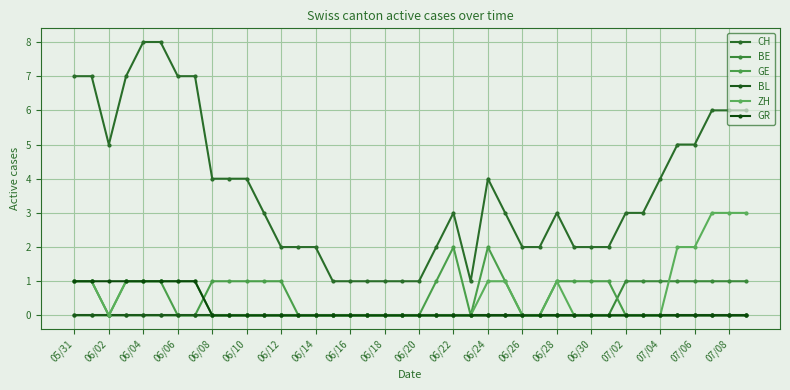

Count the number of data series in this chart.

6